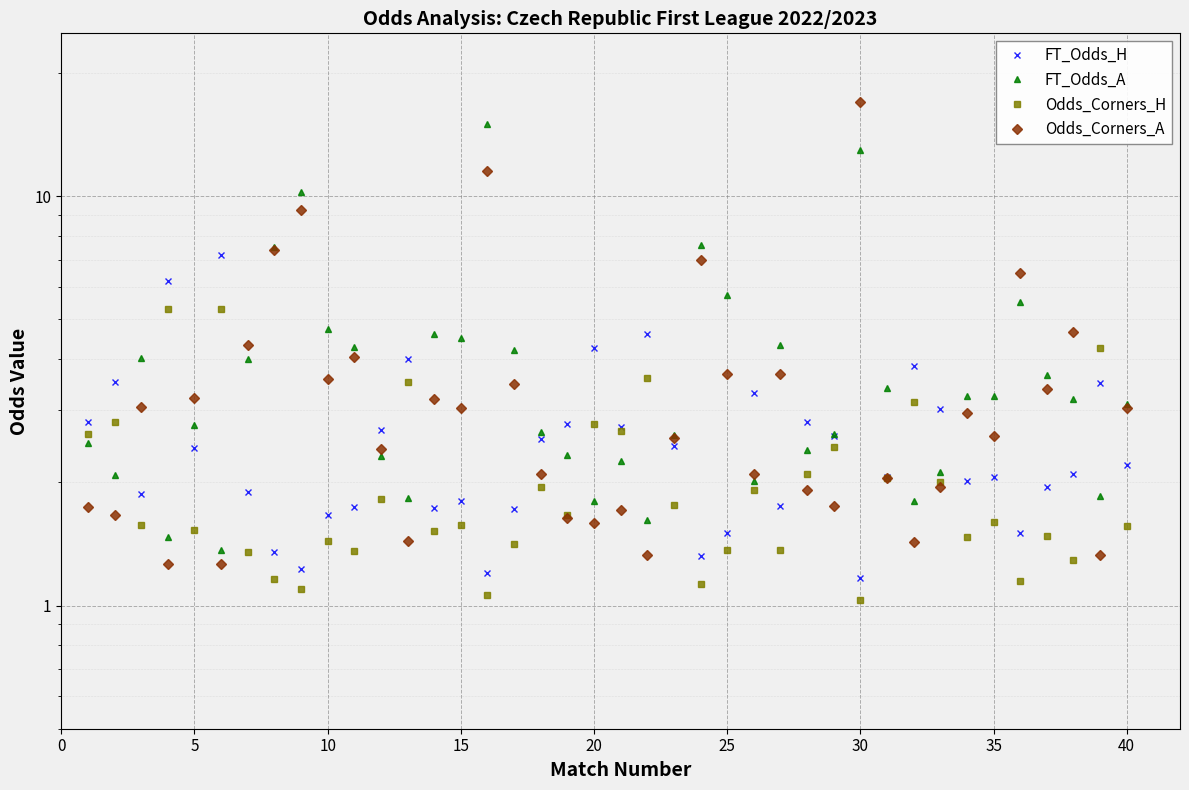

The Odds_Corners_A series shows 2.1 at 25. True or false?

False